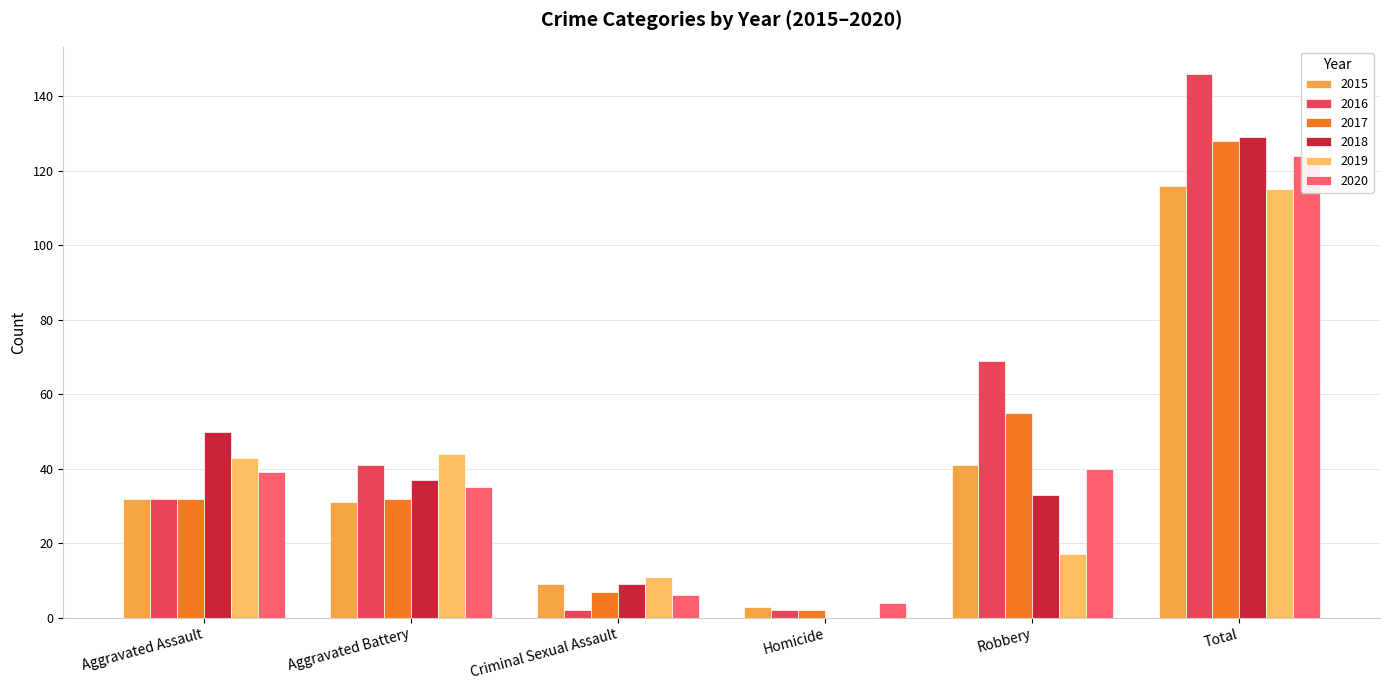

Are the bars grouped side by side (vs. stacked)?

Yes